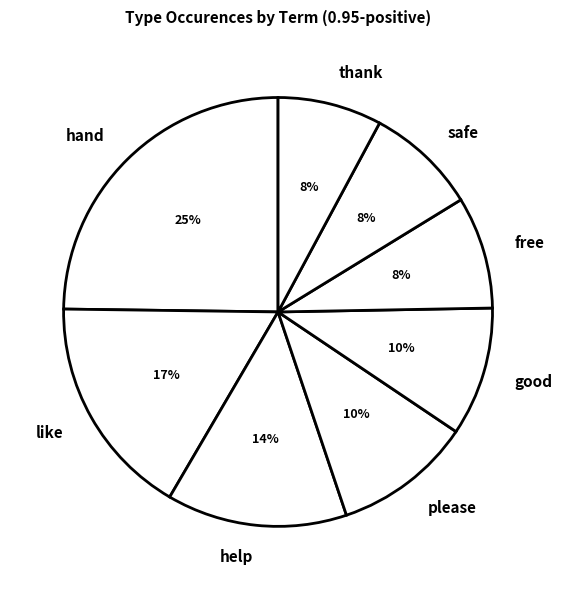

The help slice represents 26% of the pie. True or false?

False